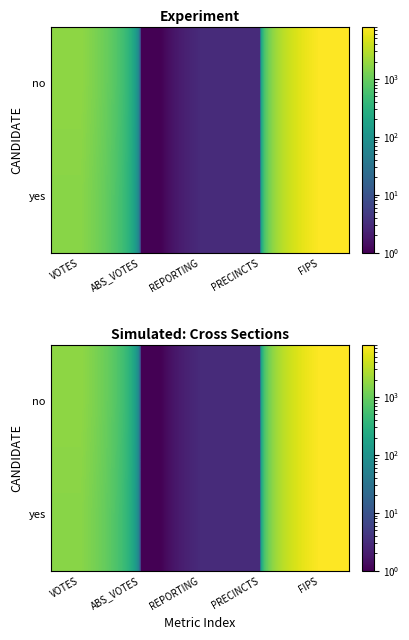

Is the value of yes at VOTES greater than the value of no at FIPS?

No